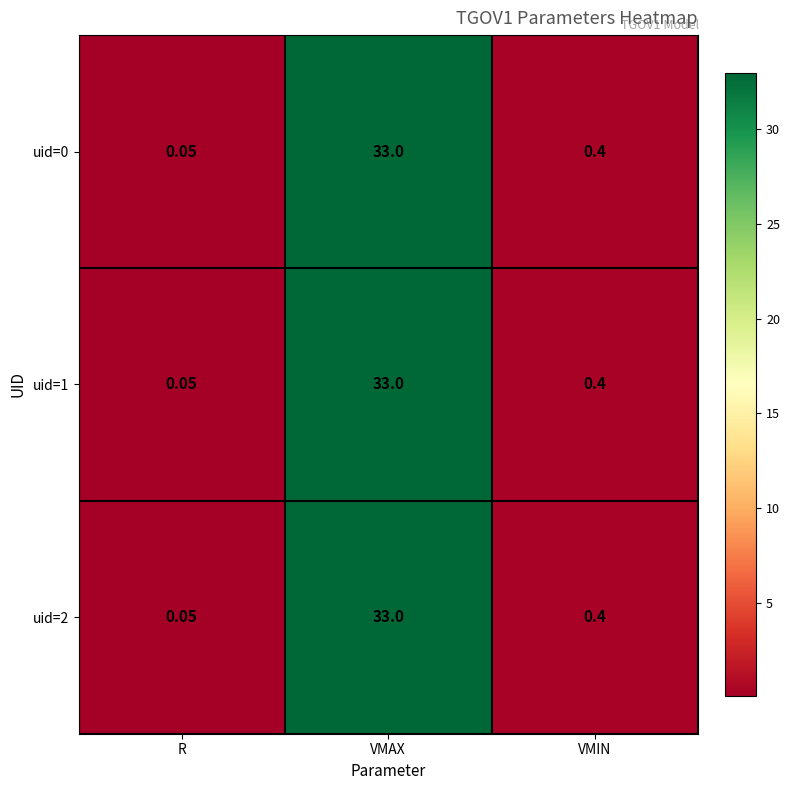

Is the value of uid=2 at VMAX greater than the value of uid=0 at VMIN?

Yes